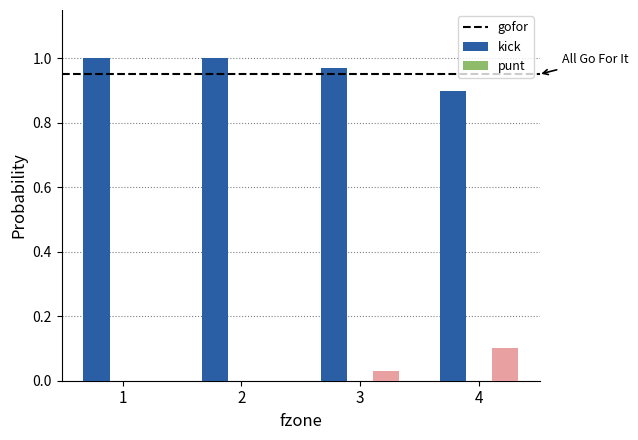

Which series has the largest total across all categories?

gofor